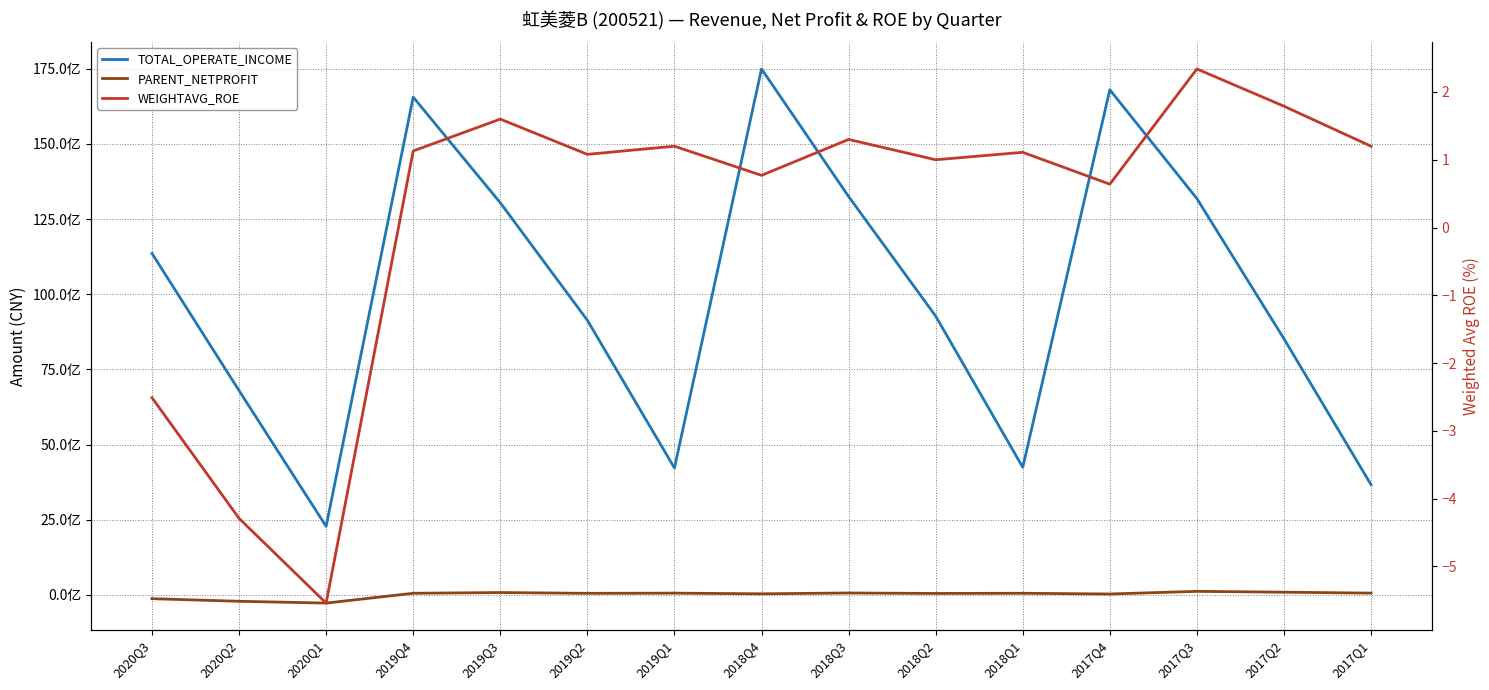

Between 2019Q4 and 2018Q2, which series saw the biggest shift?

TOTAL_OPERATE_INCOME